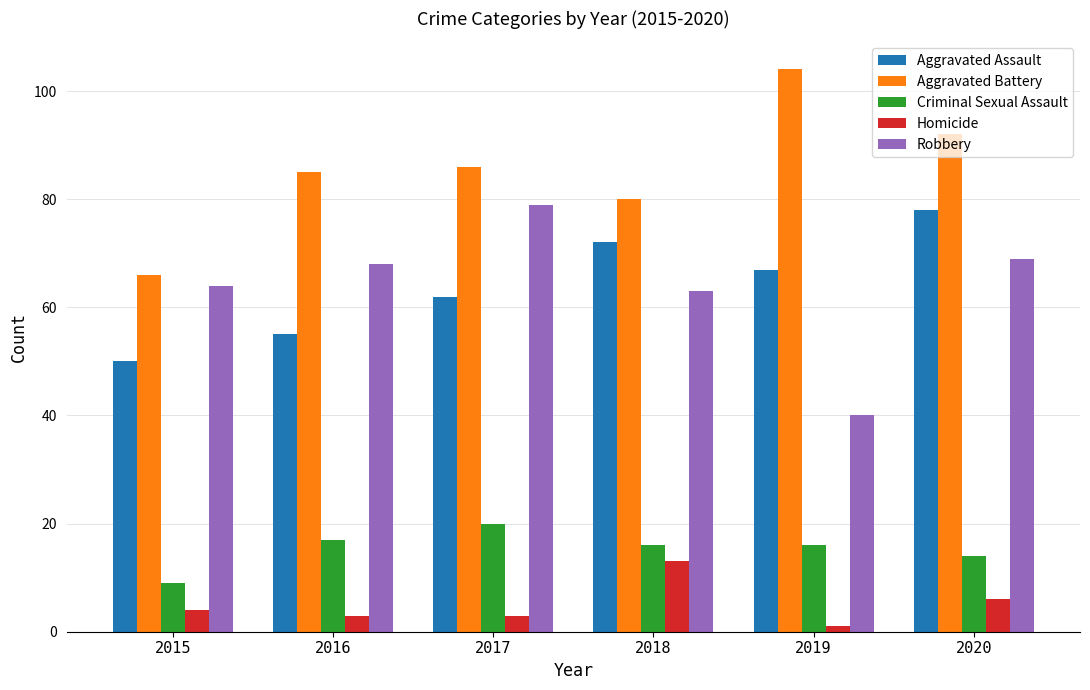

What is the sum of the Aggravated Battery values at 2017 and 2016?

171